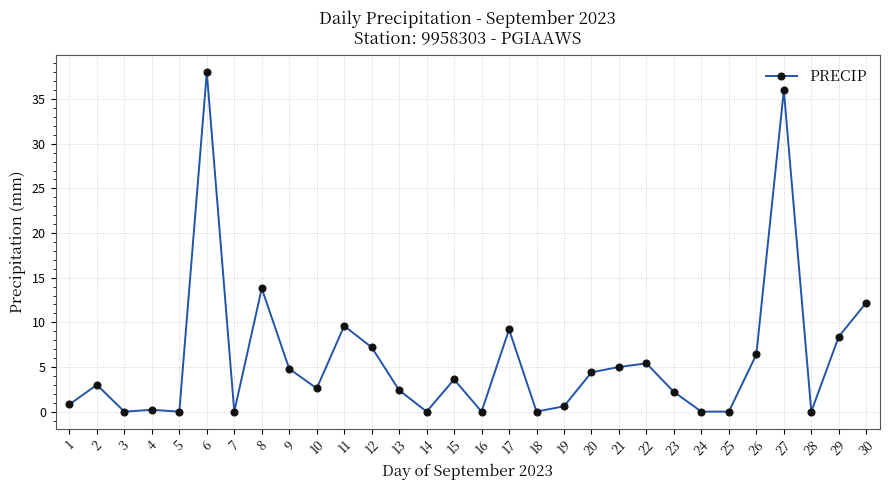

Which label corresponds to the largest value in the chart?

6